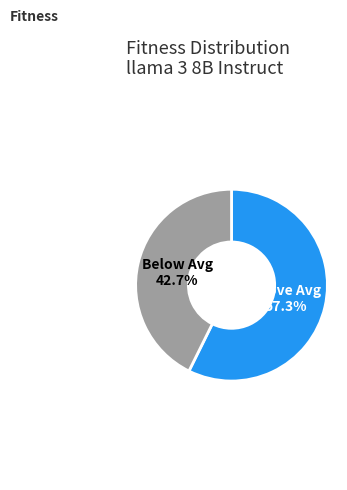

Is there a majority slice in this chart?

Yes